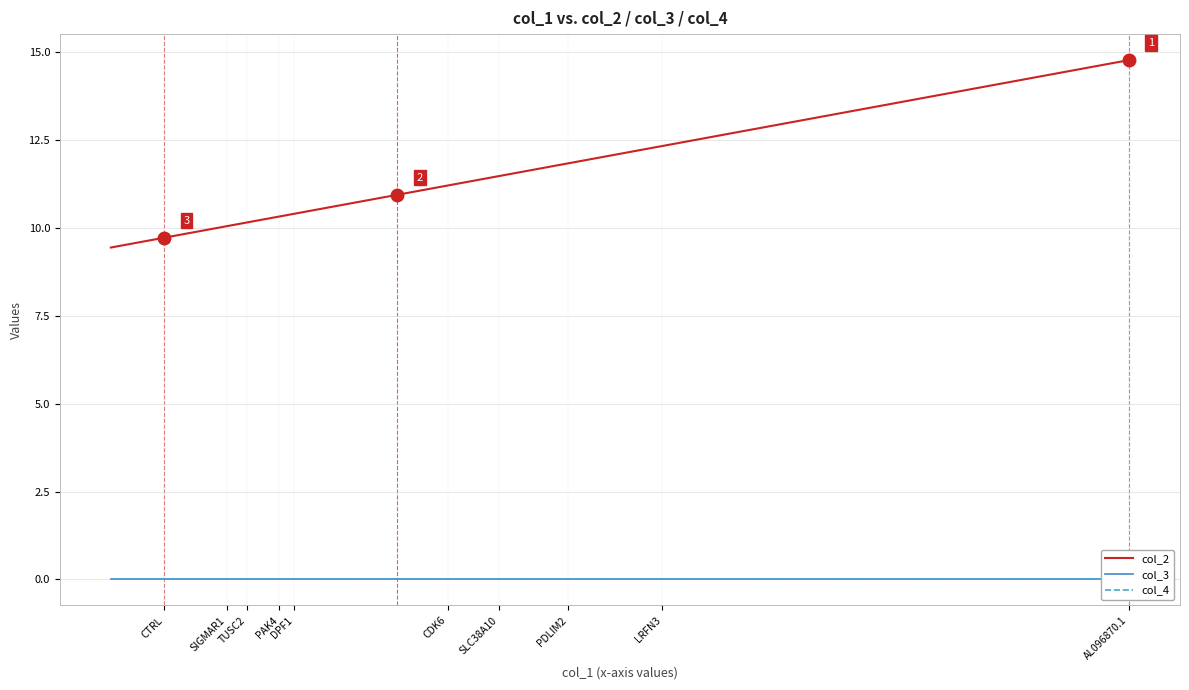

How many values in the col_2 series exceed 10?

18